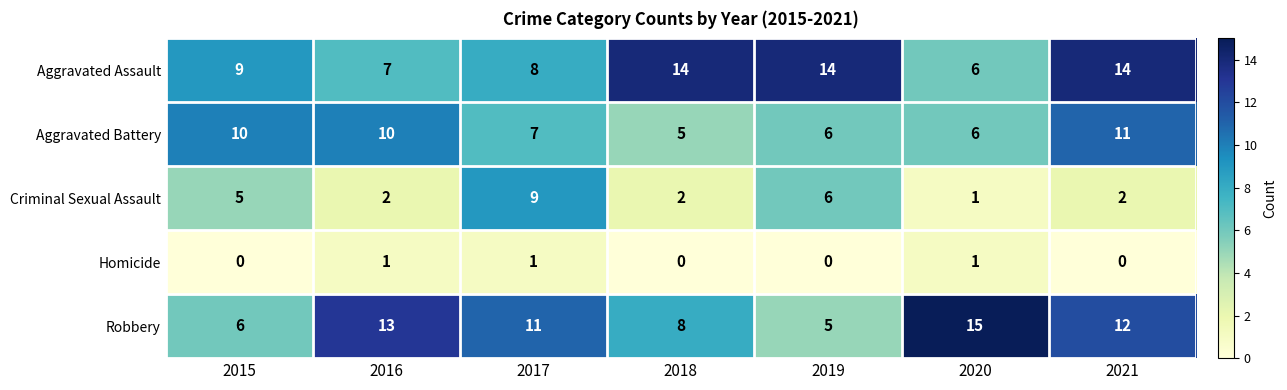

Is the value of Aggravated Assault at 2015 greater than the value of Aggravated Battery at 2019?

Yes